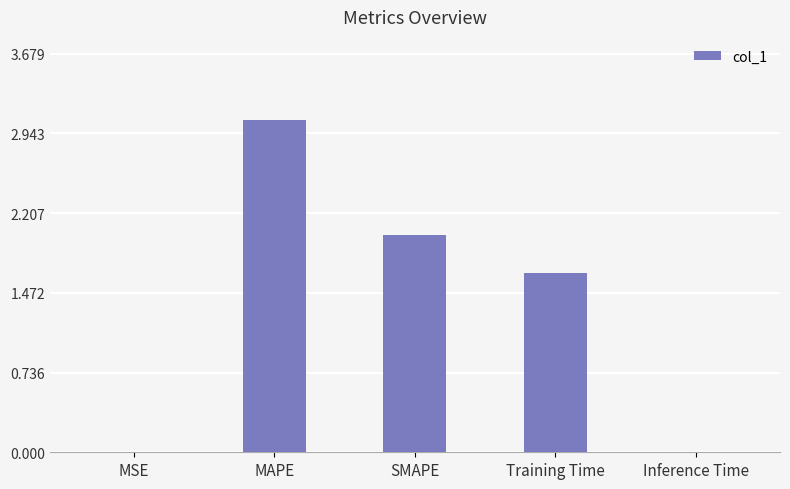

At which category does the chart reach its peak across all series?

MAPE